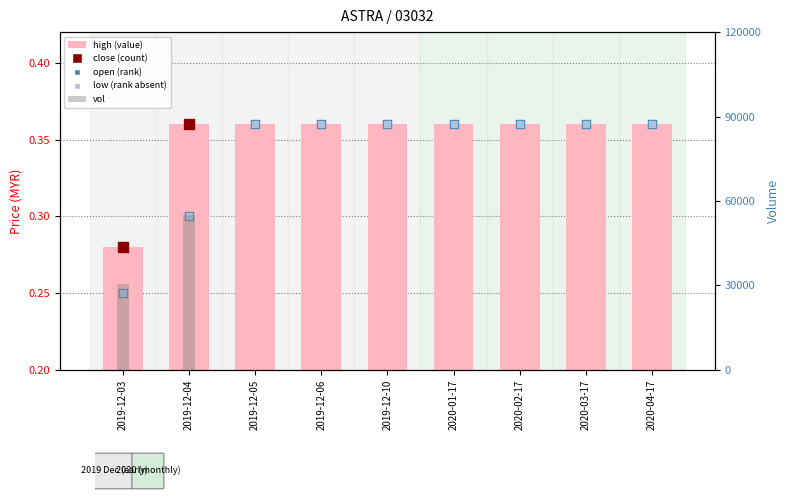

Which series has the widest spread of Y values?

open